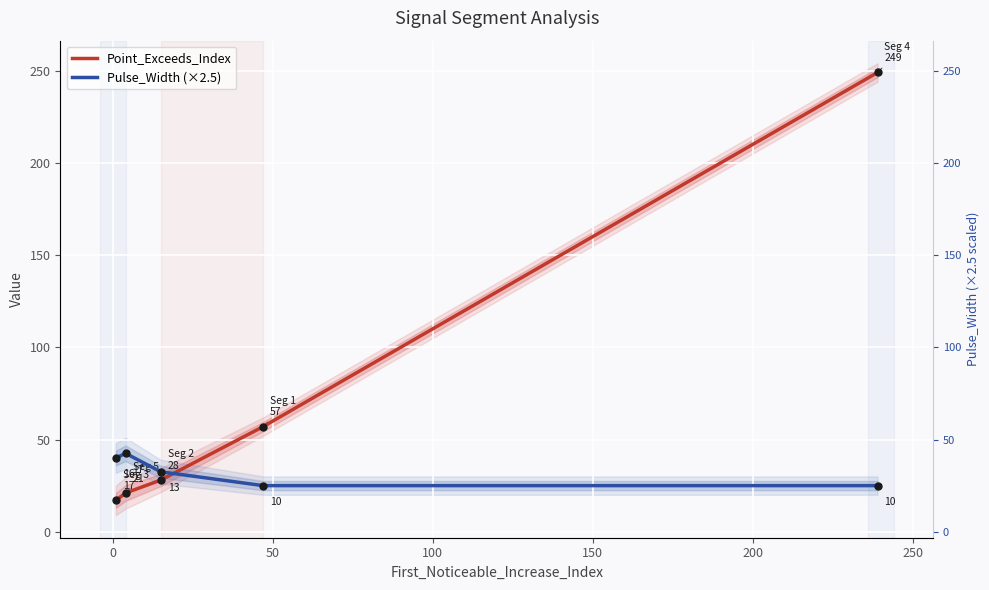

The Pulse_Width (×2.5) series shows 25.0 at 150. True or false?

True